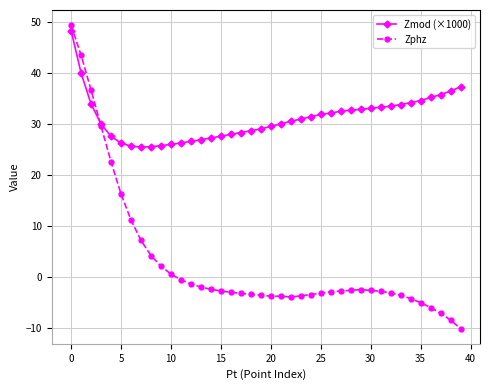

What is the sum of all Zphz values?

115.0